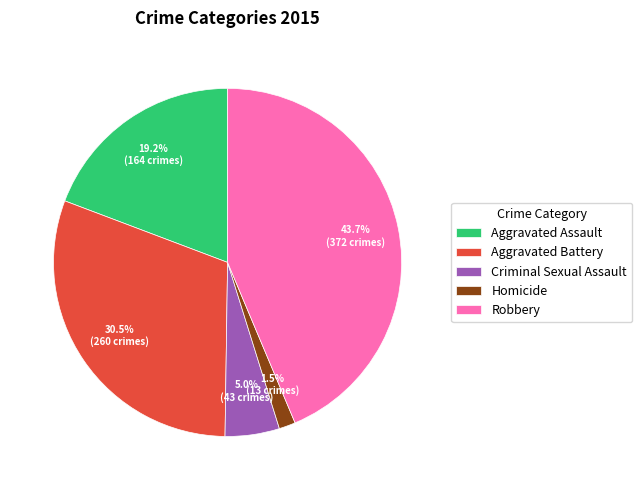

Rank the categories by value from highest to lowest.

Robbery, Aggravated Battery, Aggravated Assault, Criminal Sexual Assault, Homicide